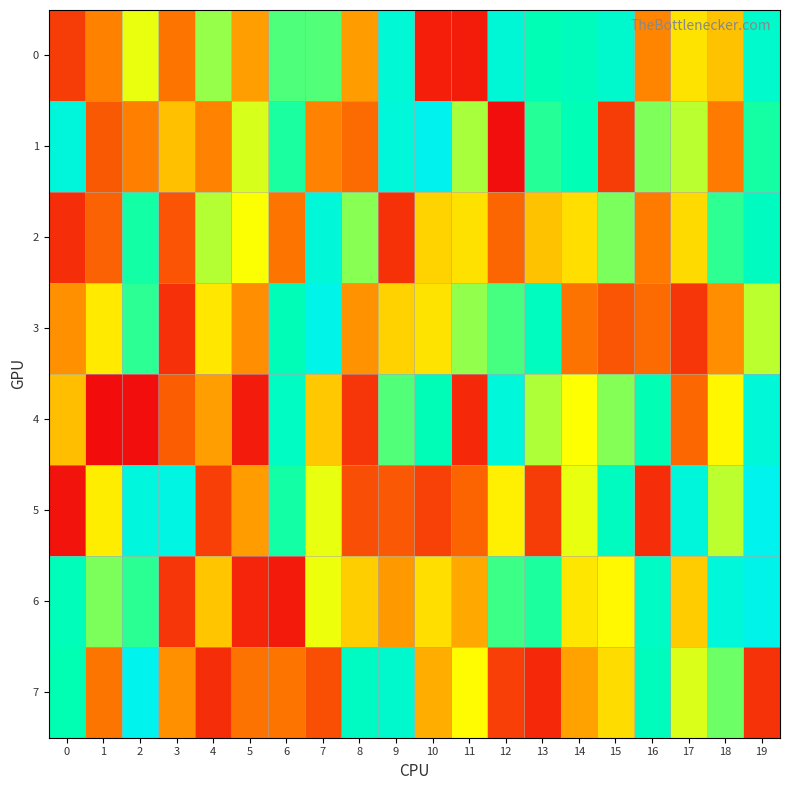

List the series in order of their peak value, highest first.

1, 7, 5, 6, 3, 4, 2, 0